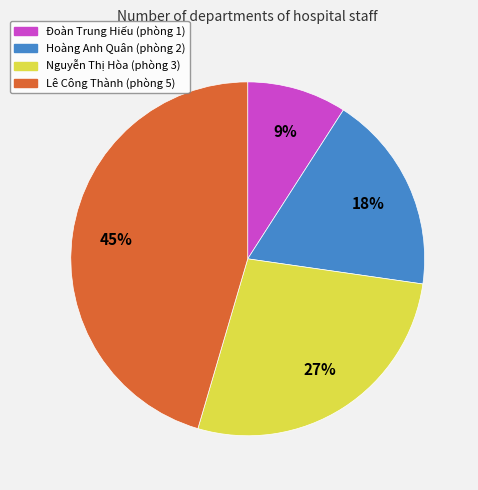

Which category has the smallest portion of the pie?

Đoàn Trung Hiếu